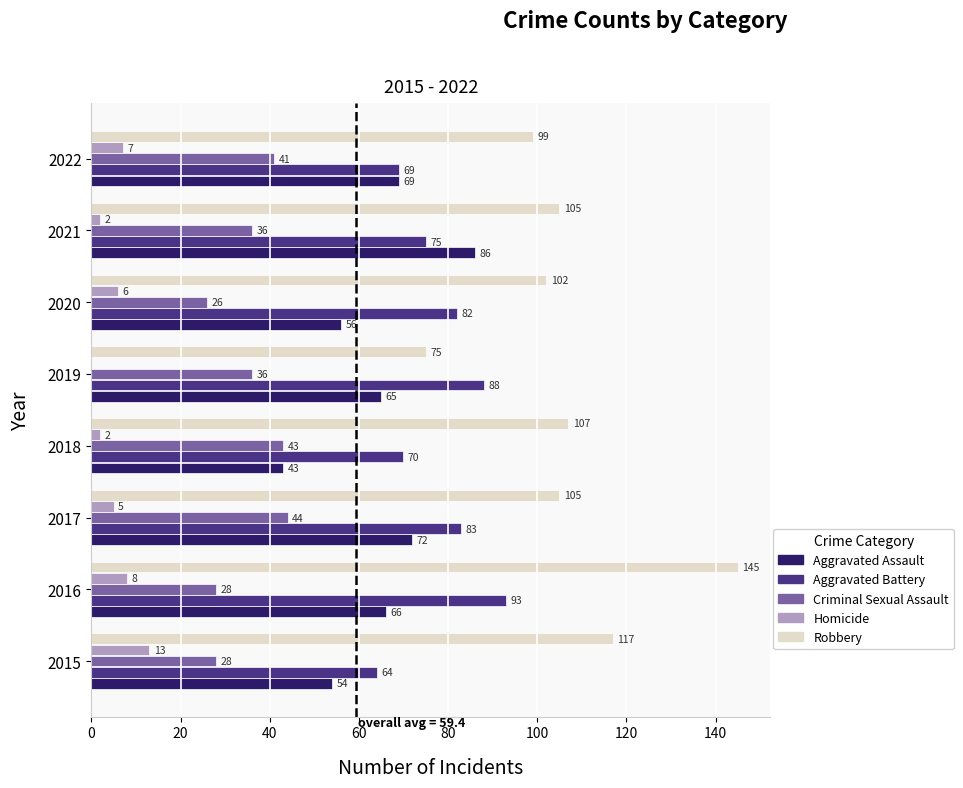

How many series are shown in this chart?

5